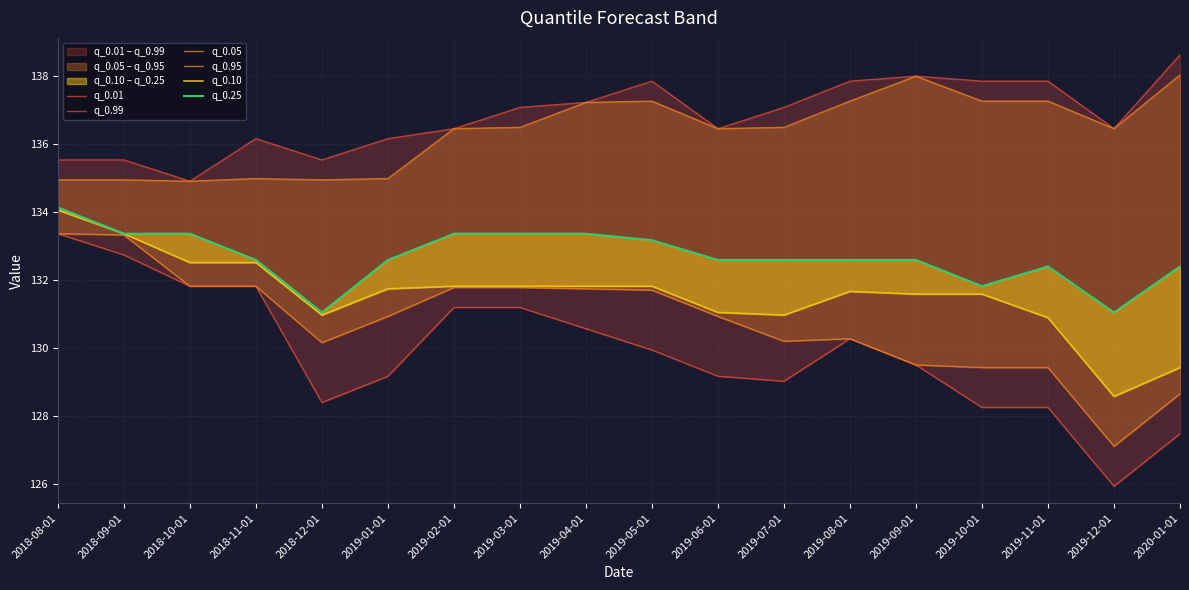

Reading left to right, what are all the values shown in this chart?

q_0.01: 133.4	132.7	131.8	131.8	128.4	129.2	131.2	131.2	130.6	129.9	129.2	129.0	130.3	129.5	128.3	128.3	125.9	127.5
q_0.99: 135.5	135.5	134.9	136.2	135.5	136.2	136.4	137.1	137.2	137.8	136.4	137.1	137.8	138.0	137.8	137.8	136.4	138.6
q_0.05: 133.4	133.3	131.8	131.8	130.2	130.9	131.8	131.8	131.7	131.7	130.9	130.2	130.3	129.5	129.4	129.4	127.1	128.7
q_0.95: 134.9	134.9	134.9	135.0	134.9	135.0	136.4	136.5	137.2	137.3	136.4	136.5	137.3	138.0	137.3	137.3	136.4	138.0
q_0.10: 134.1	133.4	132.5	132.5	131.0	131.7	131.8	131.8	131.8	131.8	131.0	131.0	131.7	131.6	131.6	130.9	128.6	129.4
q_0.25: 134.1	133.4	133.4	132.6	131.0	132.6	133.4	133.4	133.4	133.2	132.6	132.6	132.6	132.6	131.8	132.4	131.0	132.4